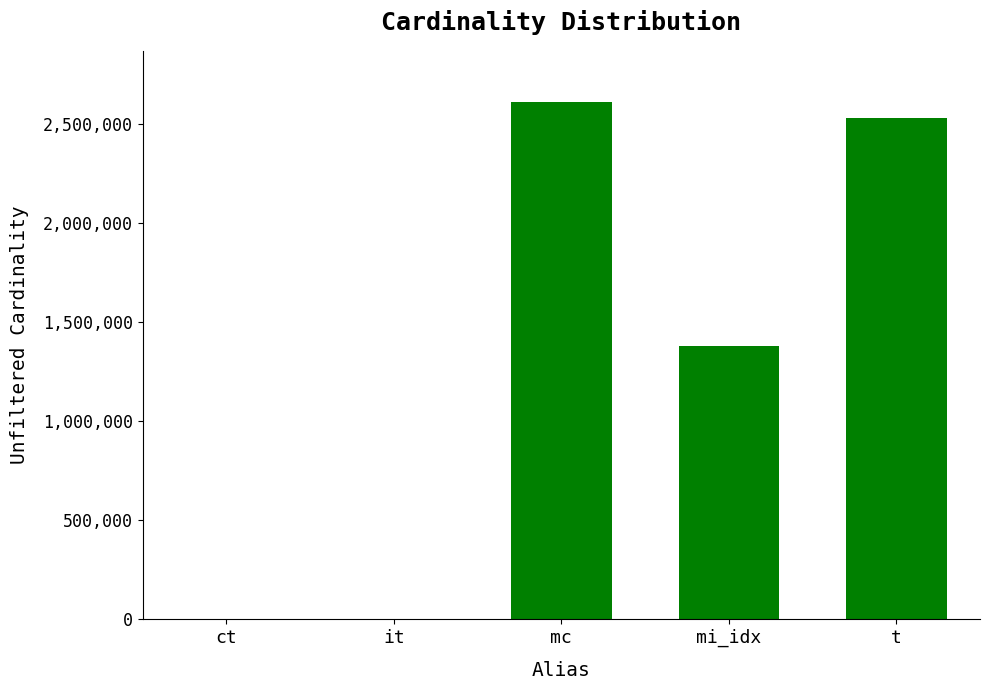

What is the maximum value shown in the chart?

2609129